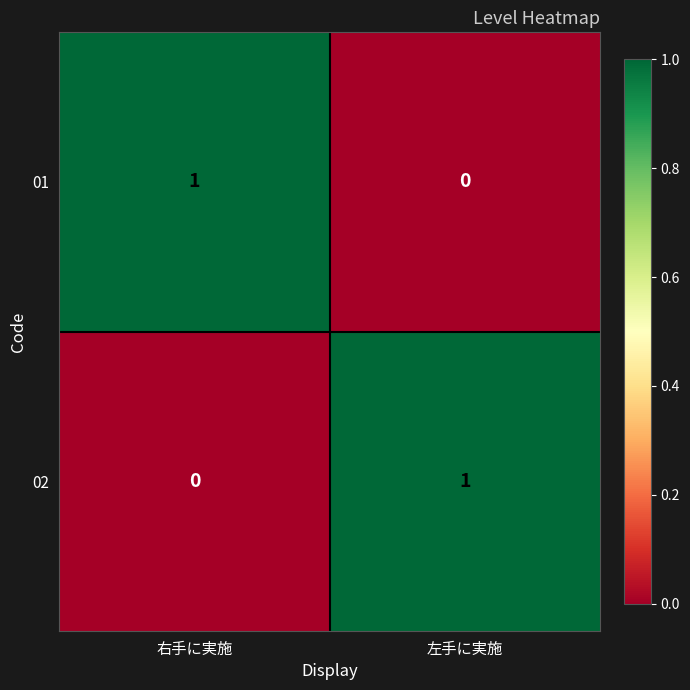

Which category has the lowest value in the 02 series?

右手に実施